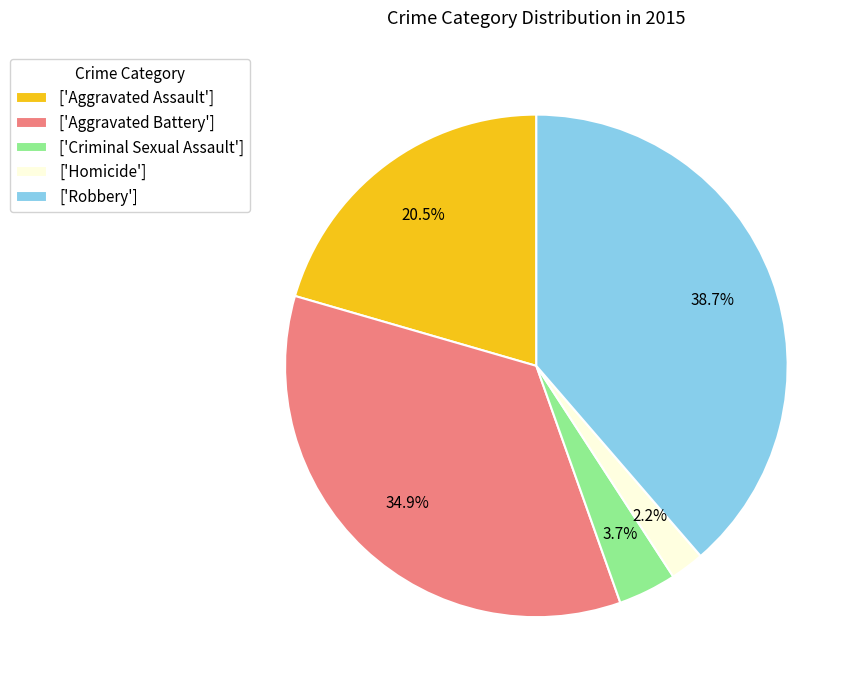

Which category has the biggest portion of the pie?

['Robbery']